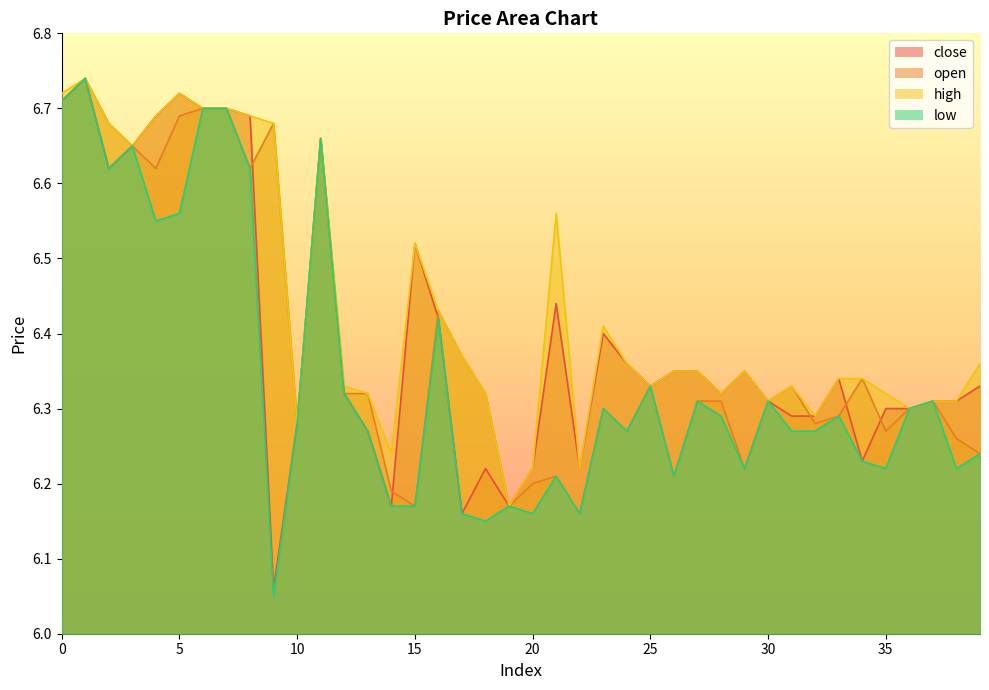

Is it true that close equals 6.2 at 20?

True